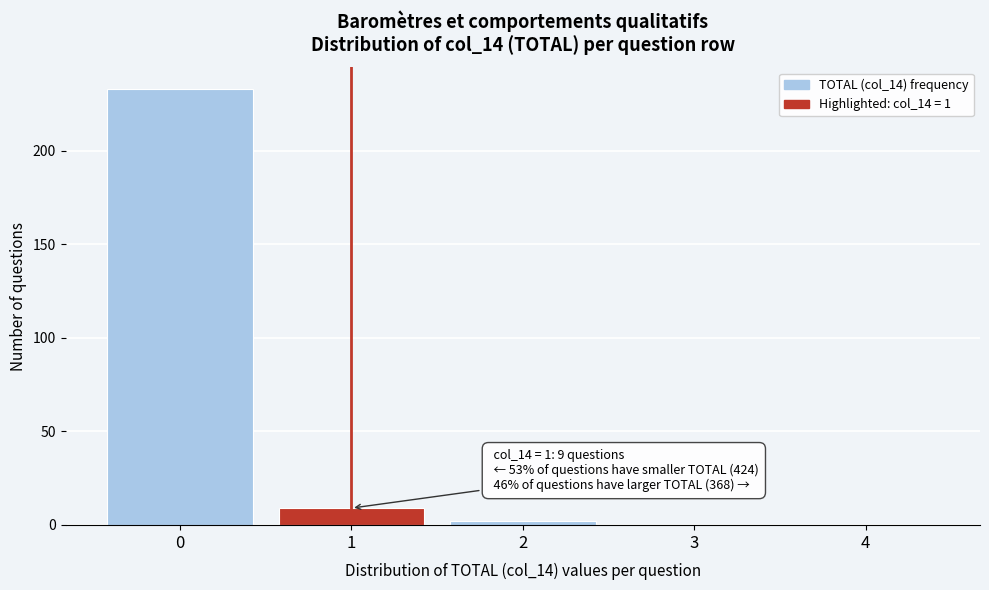

Reading right to left, transcribe all the data shown in this chart.

4=0	3=0	2=2	1=9	0=233